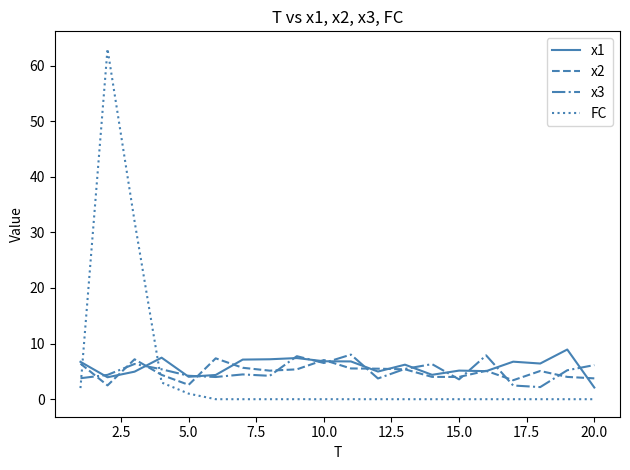

What are all the series names shown in the legend?

x1, x2, x3, FC